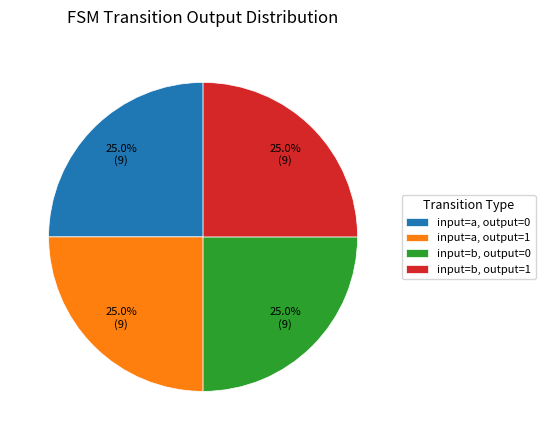

What is the total percentage of input=a, output=0 and input=b, output=1?

50.0%